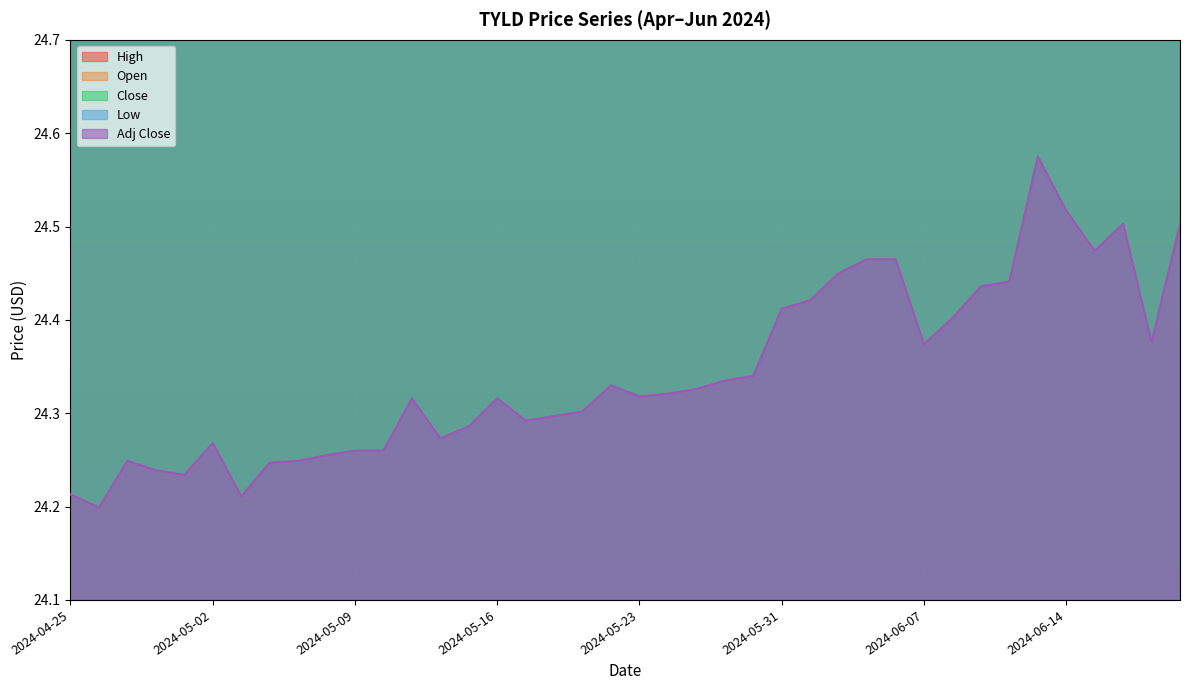

Where is the first local maximum for High?

2024-04-29